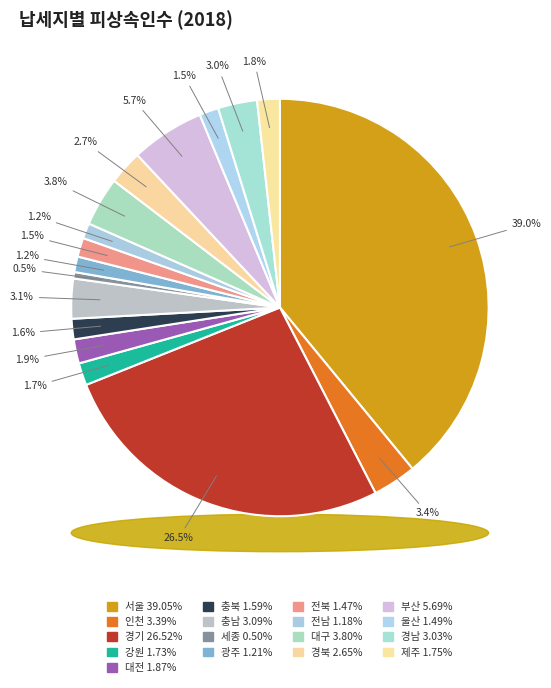

The 충남 slice represents 12% of the pie. True or false?

False